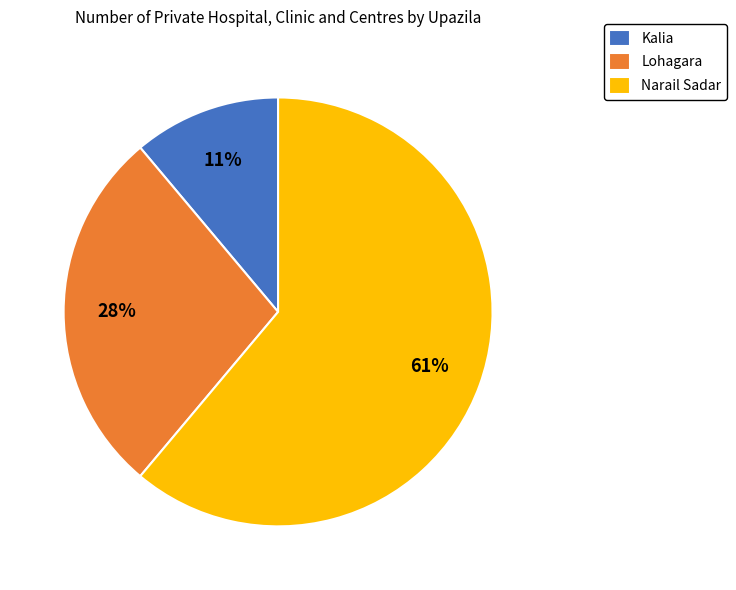

Which slice is the smallest?

Kalia